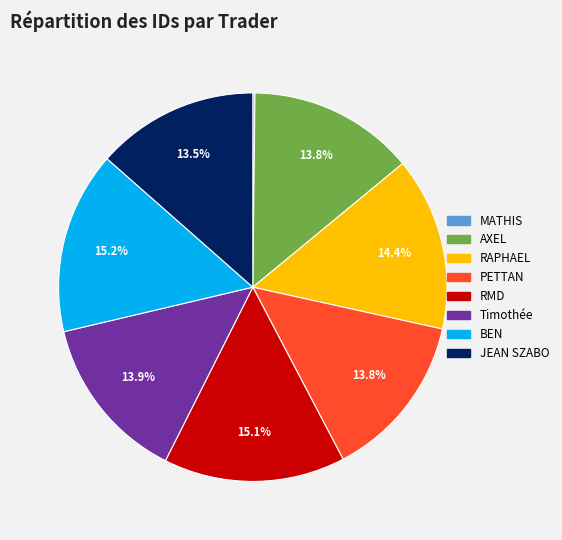

Does BEN represent more than half of the total?

No